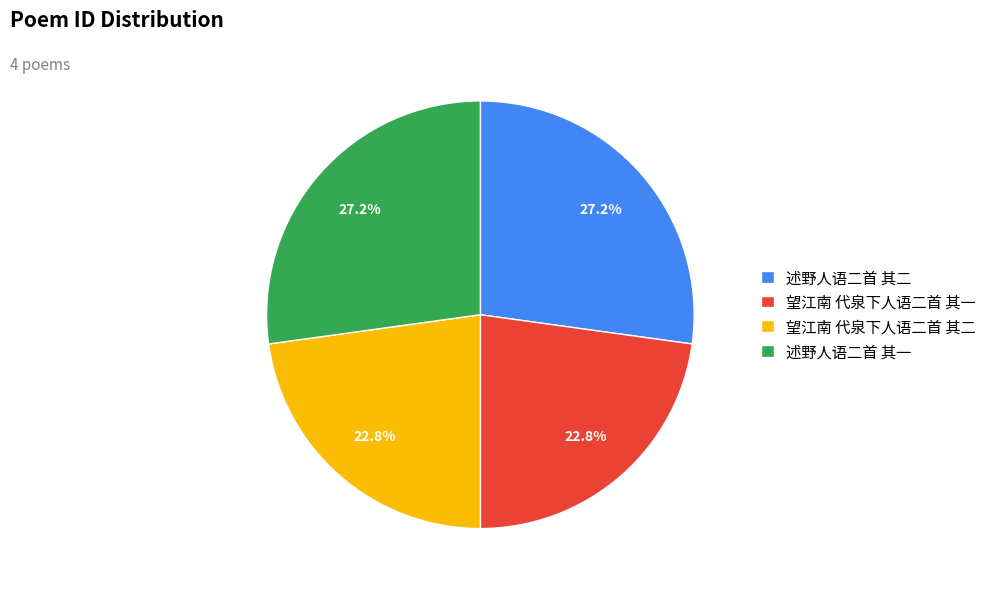

Is it true that 望江南 代泉下人语二首 其二 is 23% of the pie?

True